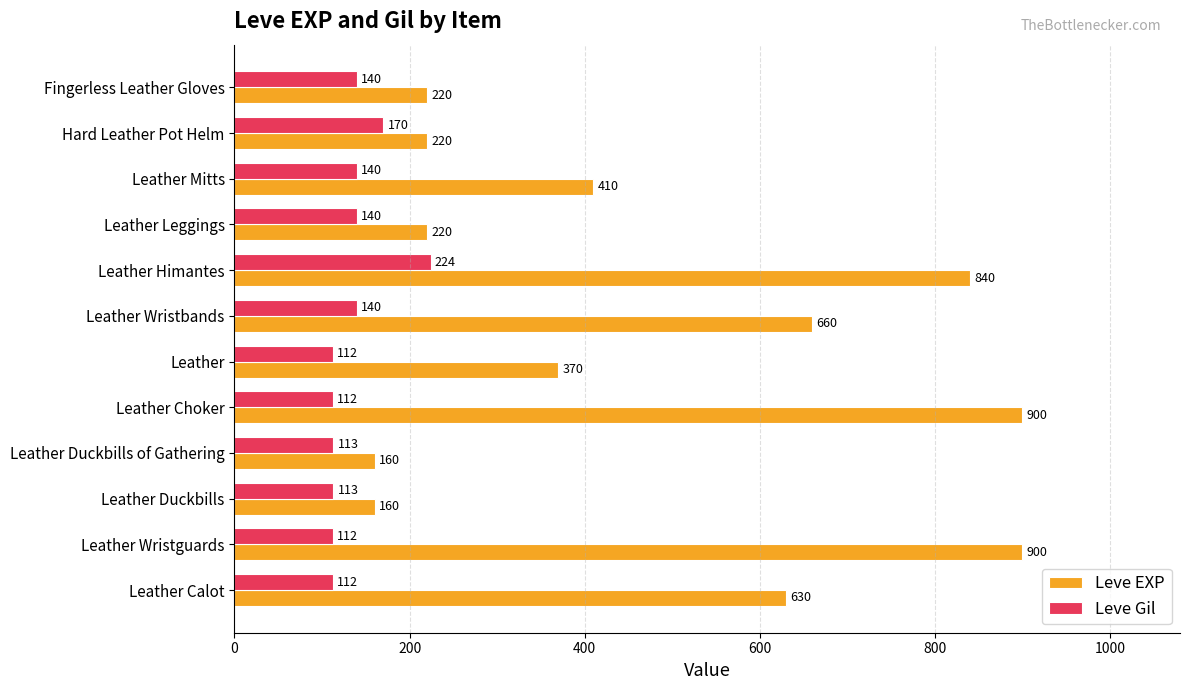

How many categories are shown in the chart?

12